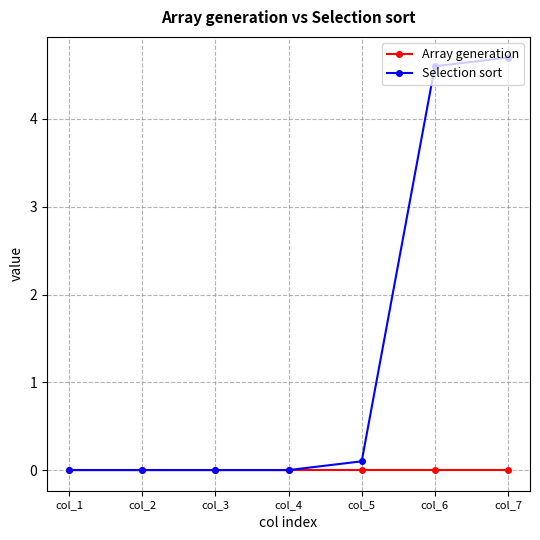

Read the Selection sort value at col_7.

4.7